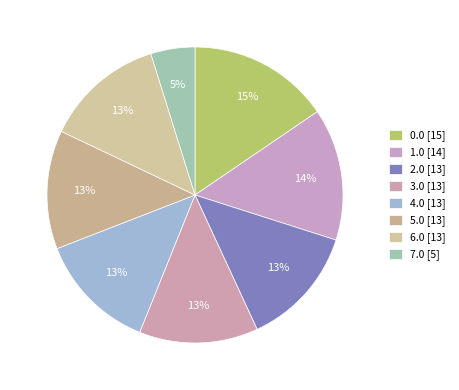

To the nearest percent, what is the difference between the 7.0 and 4.0 slice percentages?

8%